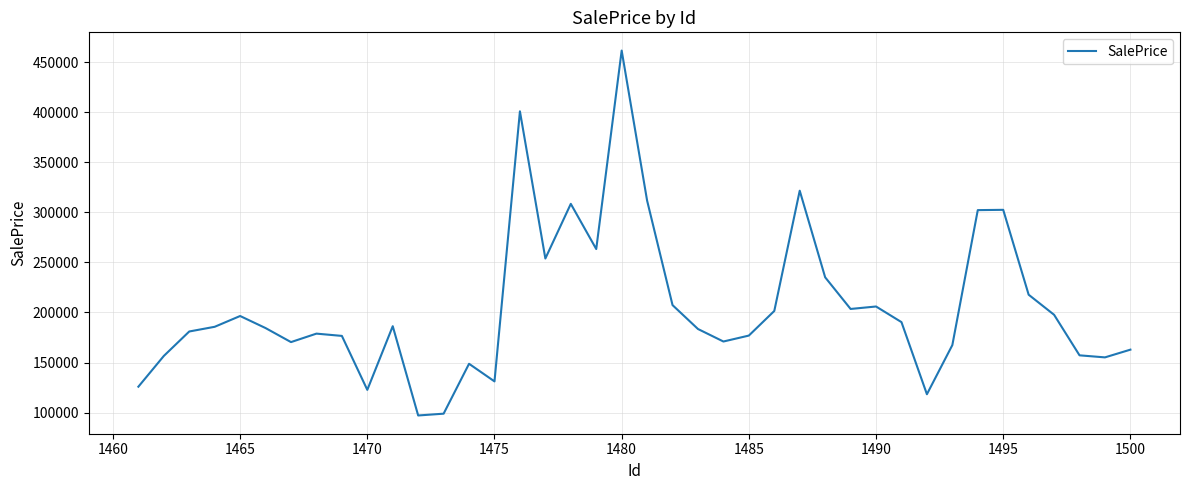

What is the difference between the maximum and minimum values?

364512.9